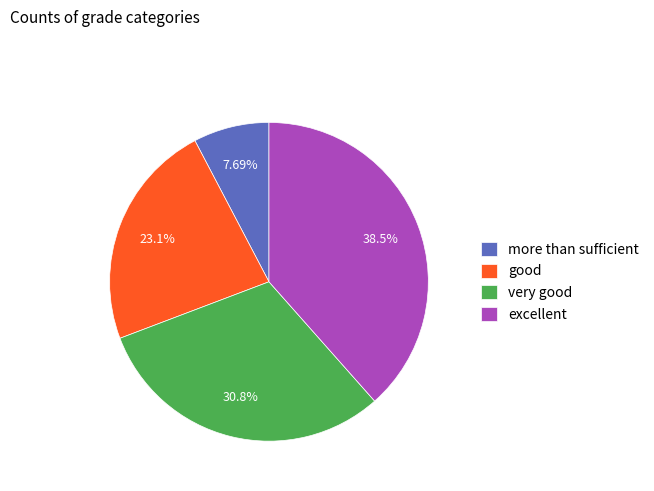

Which slice is the smallest?

more than sufficient